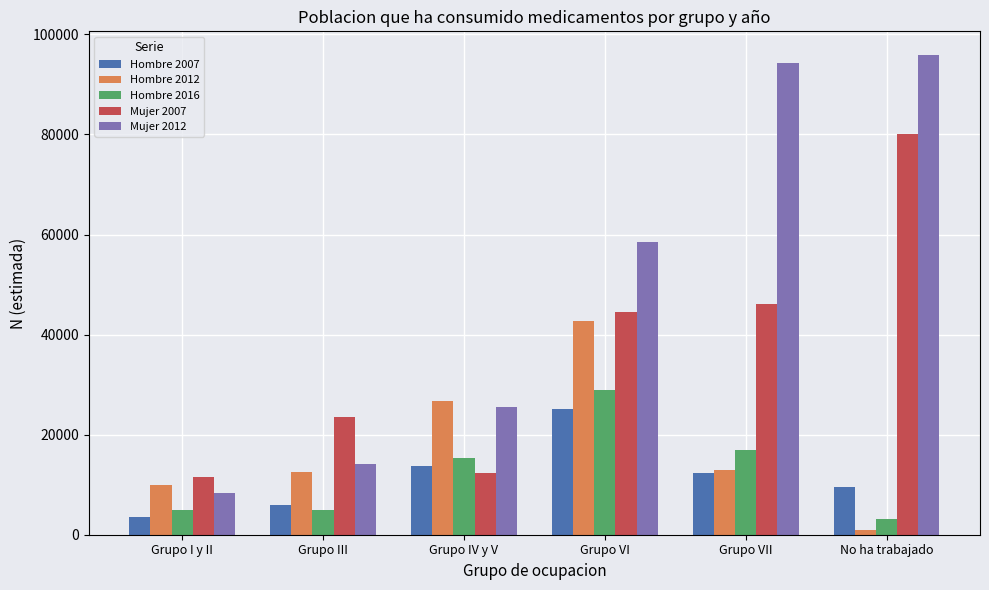

Which series changed the most between Grupo III and No ha trabajado?

Mujer 2012